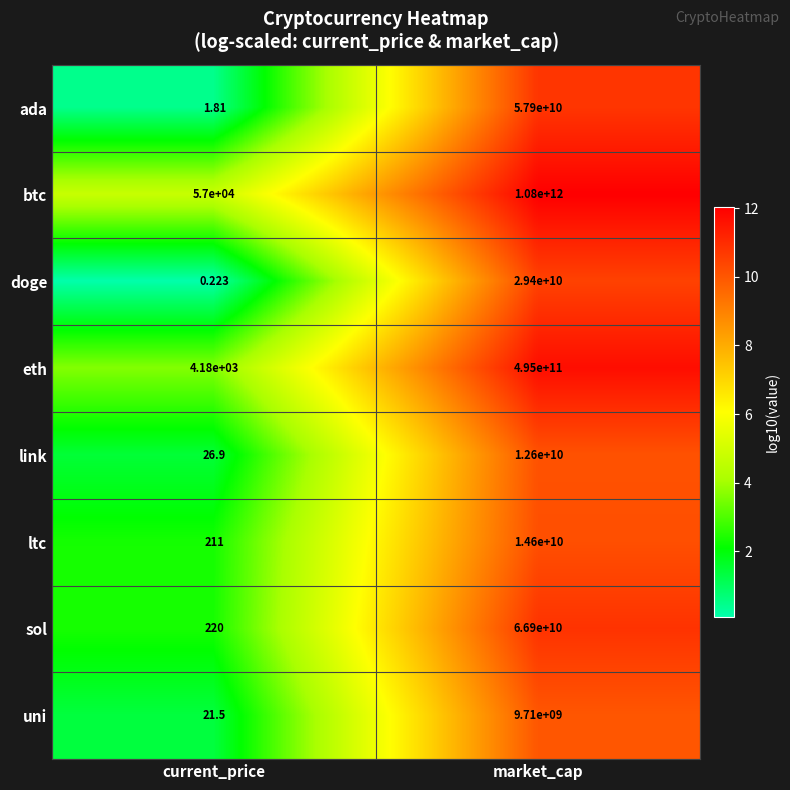

Which category has the highest value in the uni series?

market_cap